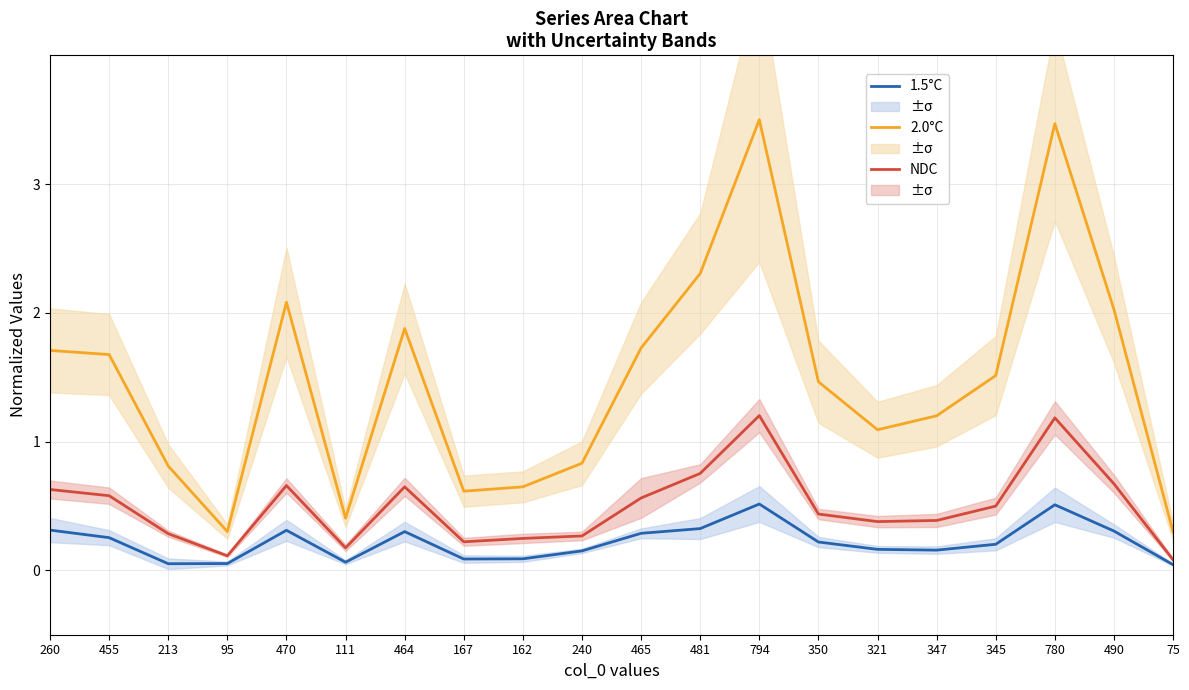

At which category does 1.5°C reach its first local peak?

470